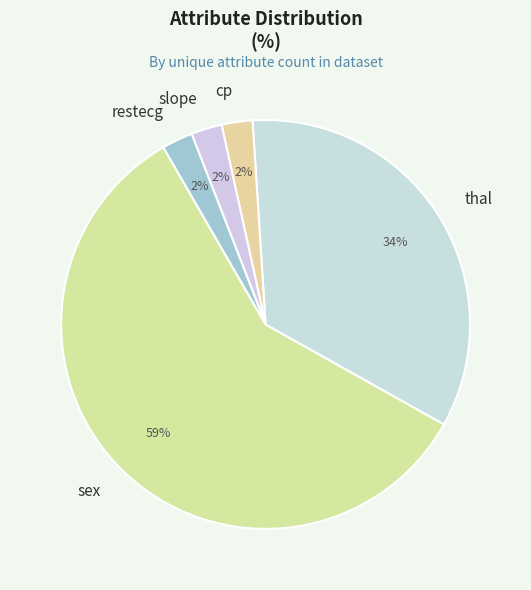

Count the number of slices in the pie.

5